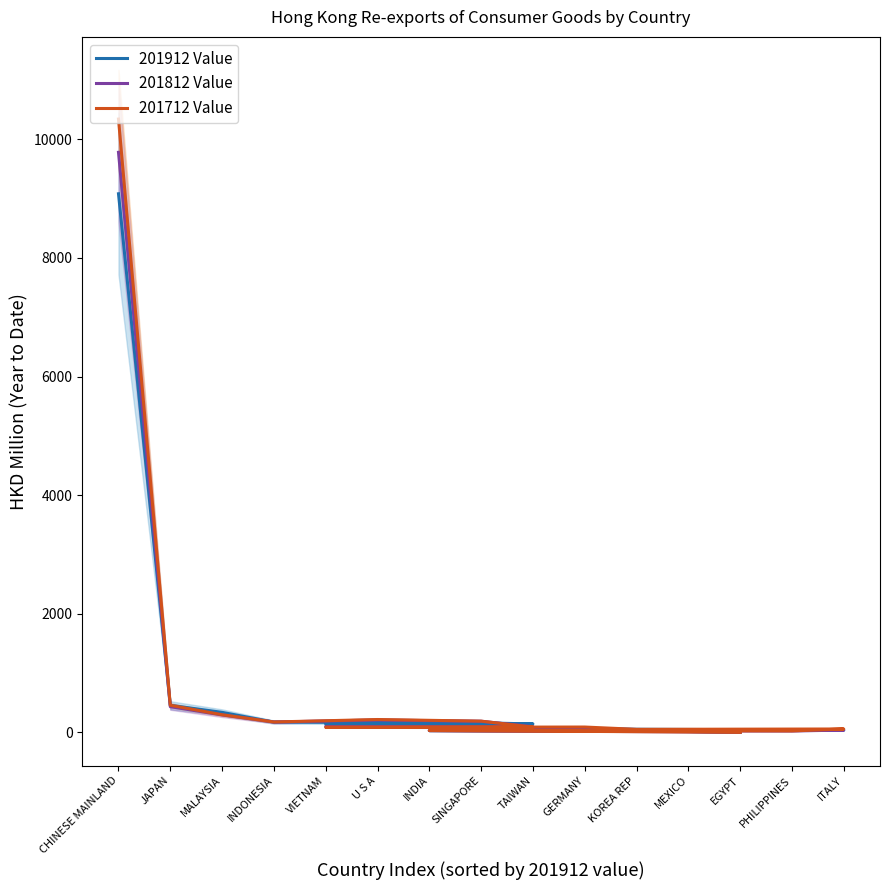

After their last crossing, which series has the higher values: 201712 Value or 201912 Value?

201712 Value